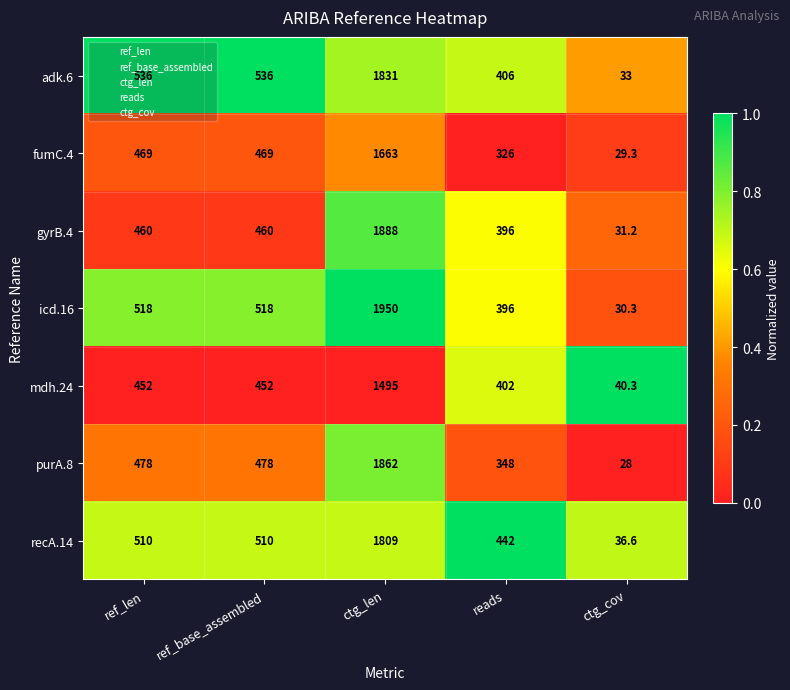

What is the sum of the fumC.4 values at ref_len and ref_base_assembled?

938.0